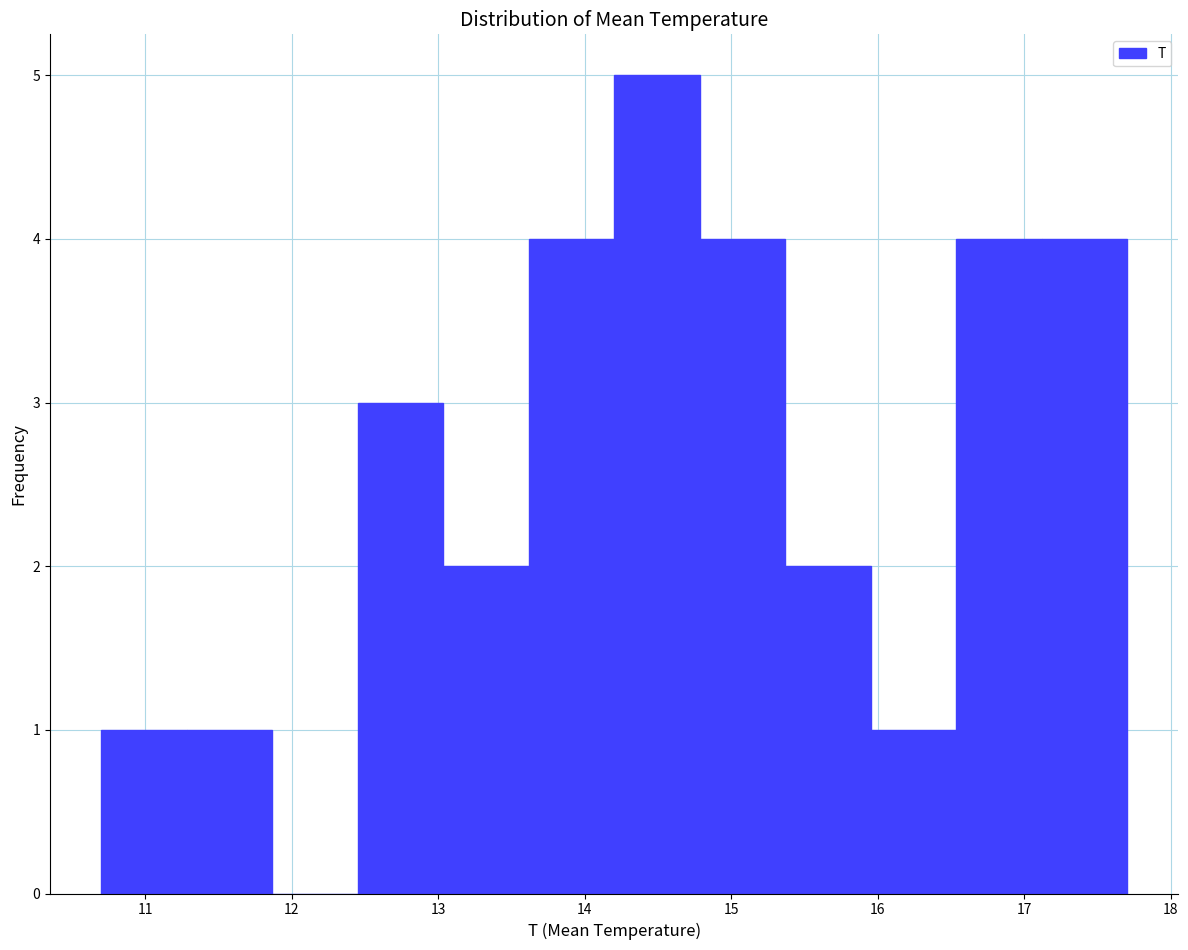

What is the height of the bar covering 16.0 to 16.5 on the x-axis? Neither the bar edges nor the heights are printed on the chart, so give them approximately, as read against the axes.

1